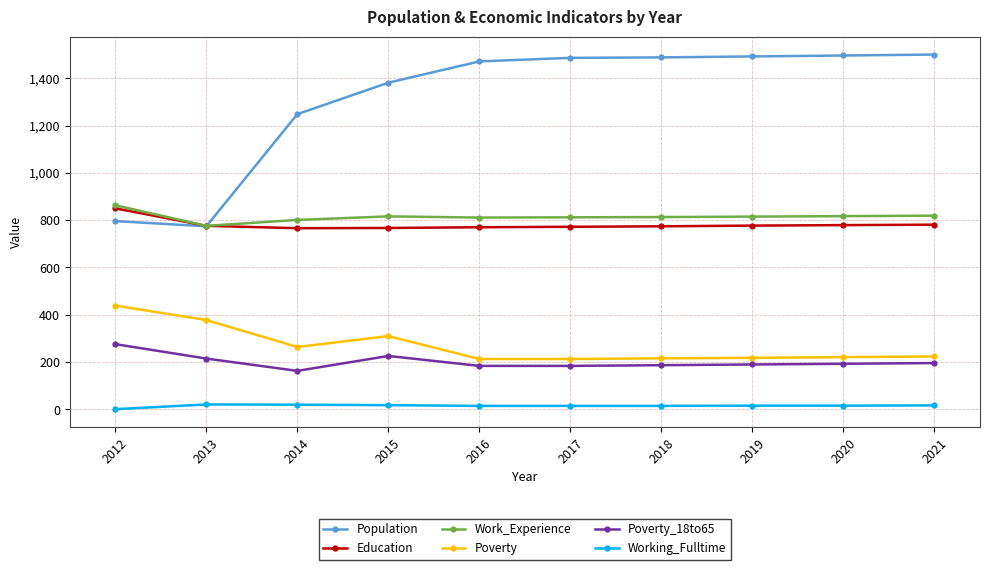

Which series has the largest range (max minus min)?

Population